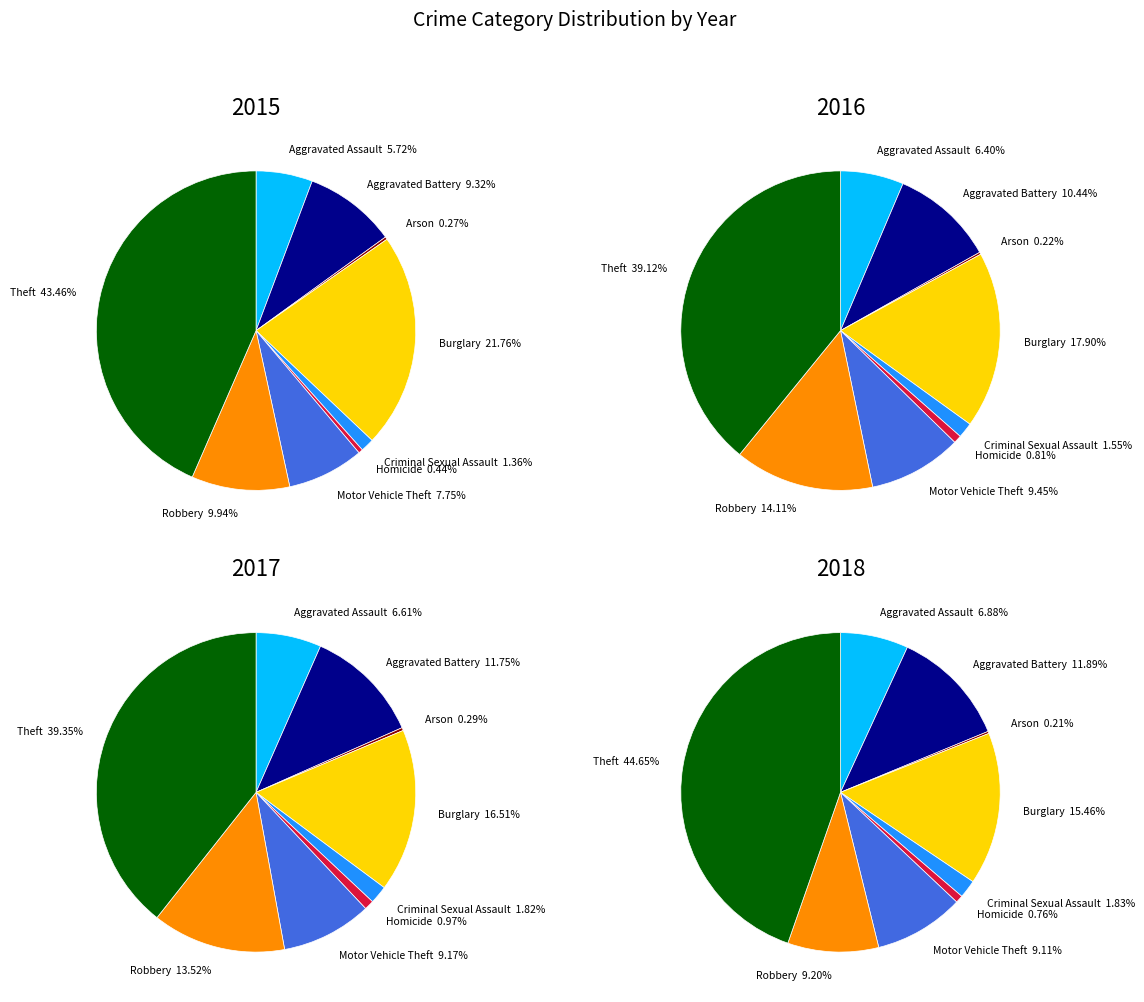

Is there any slice that represents more than half of the pie?

No